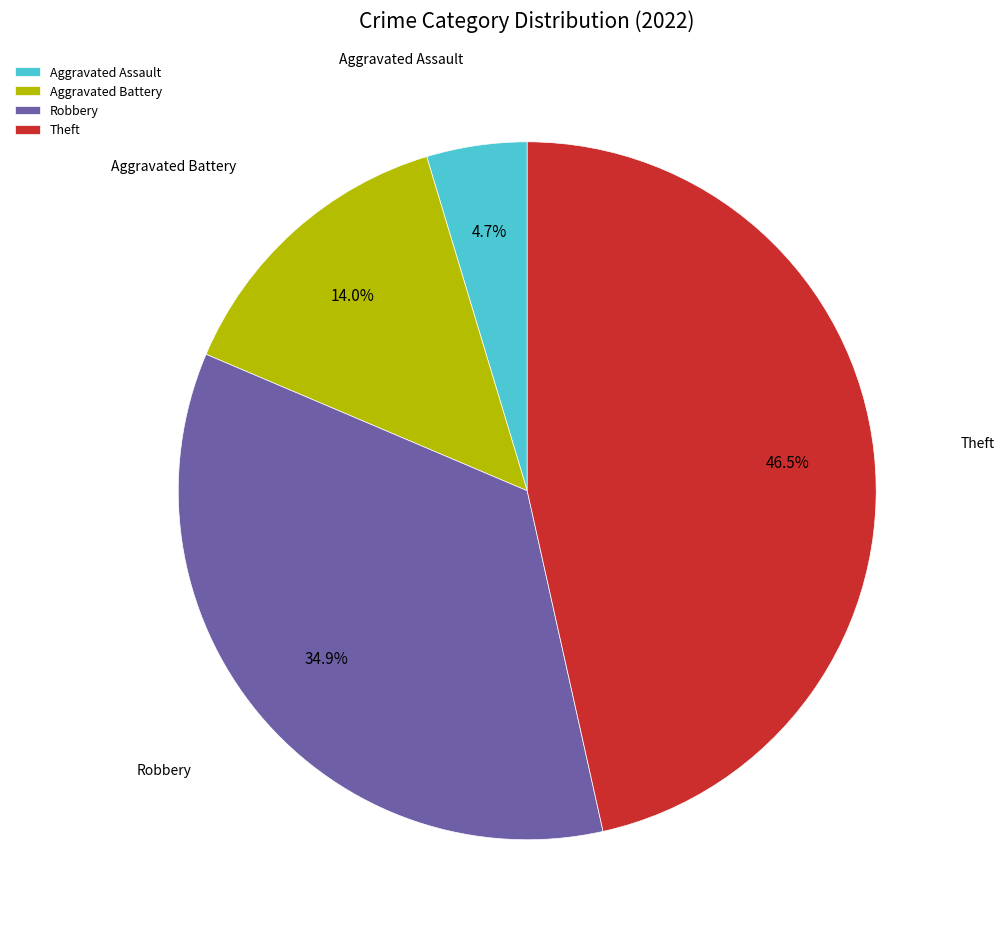

To the nearest percent, what portion does Robbery represent?

35%